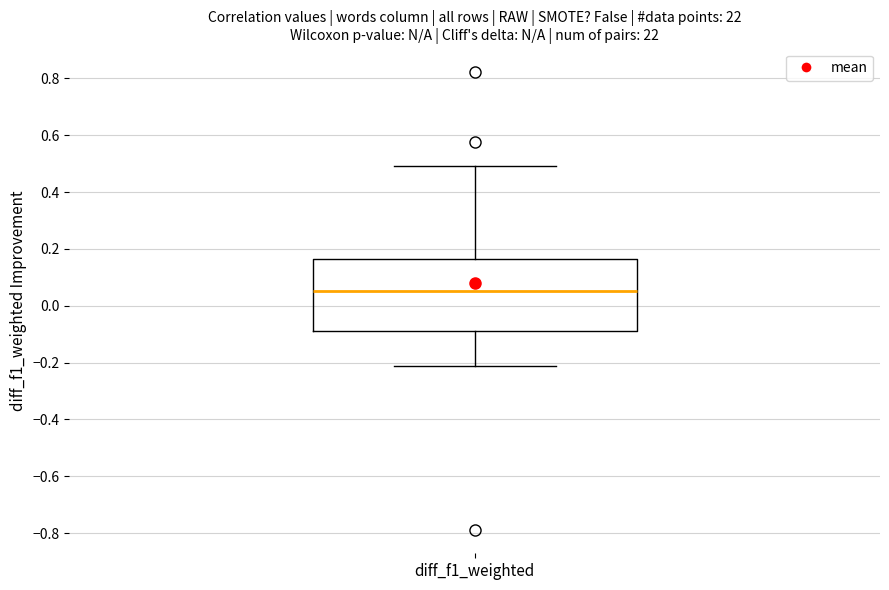

Transcribe this box plot: give where the median line is, the range the box spans, and where the two whiskers end, as read against the y-axis. The values are not printed on the chart, so give them approximately, as read against the axis.

median 0.06, box -0.08 to 0.16, whiskers -0.22 to 0.50